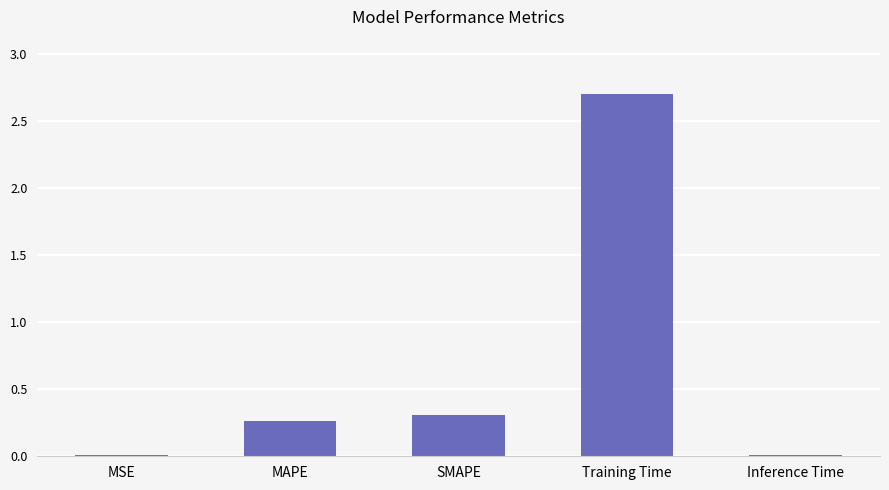

True or false: the data shows 0.5 at SMAPE.

False